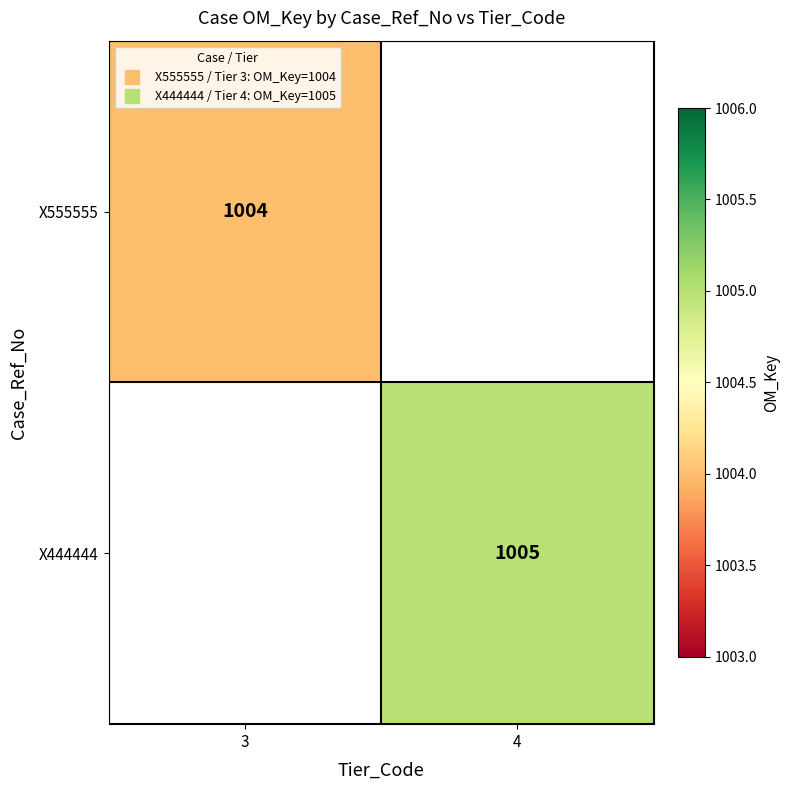

At how many categories does at least one series exceed 1004?

1